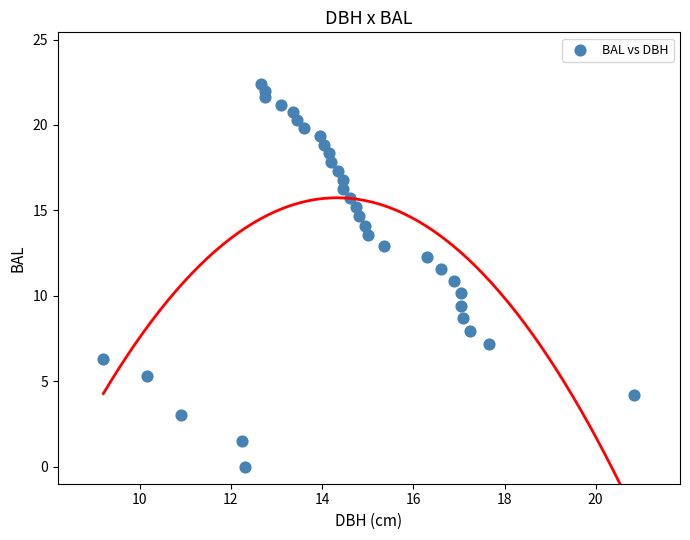

What is the range of Y values (max minus min)?

22.4